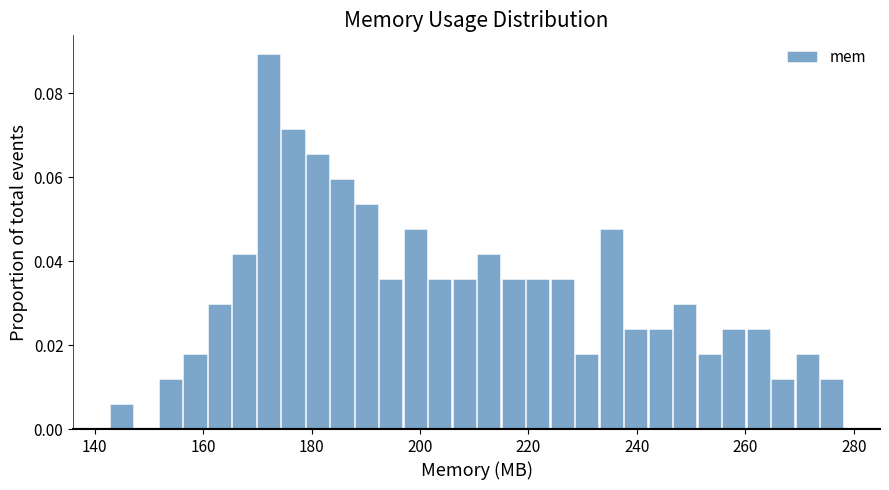

Around what value on the x-axis is the tallest bar? Give the approximate position of its centre, as read against the axis.

172